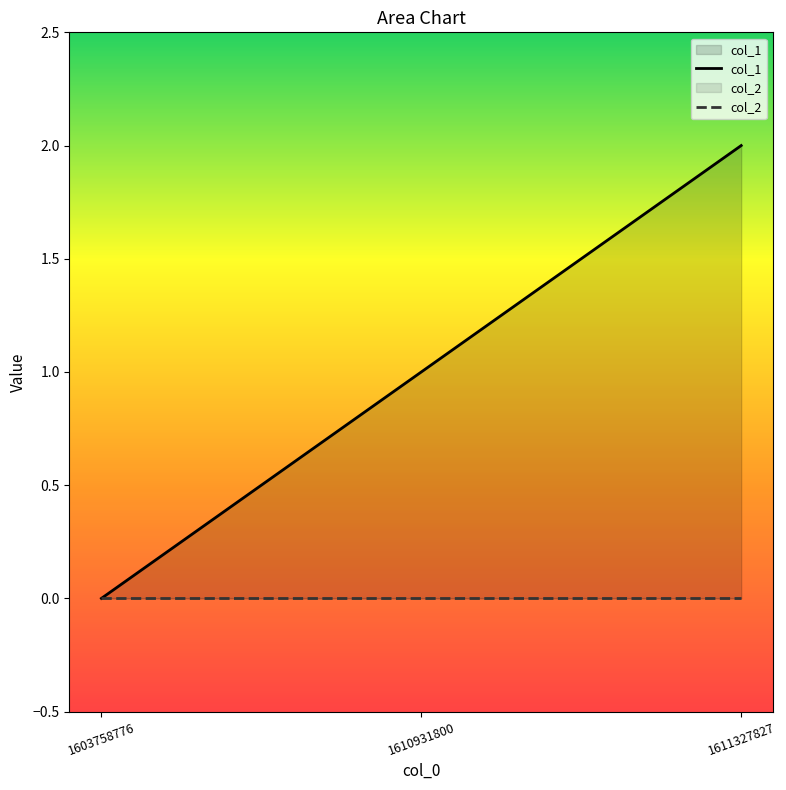

What is the sum of all col_1 values?

3